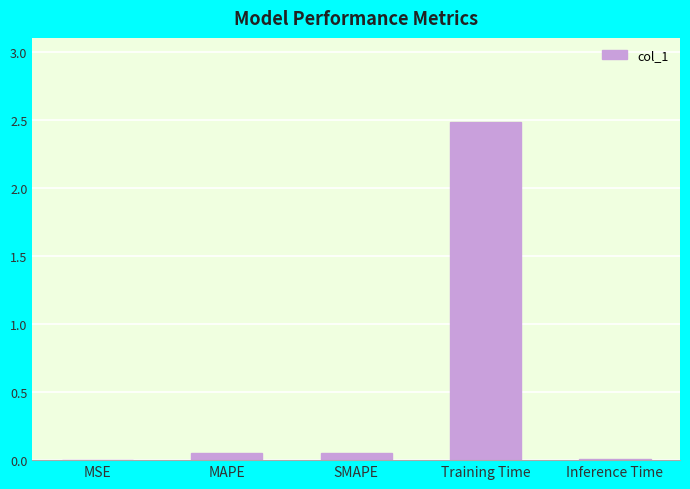

Is it true that the value at Inference Time is 0.0?

True